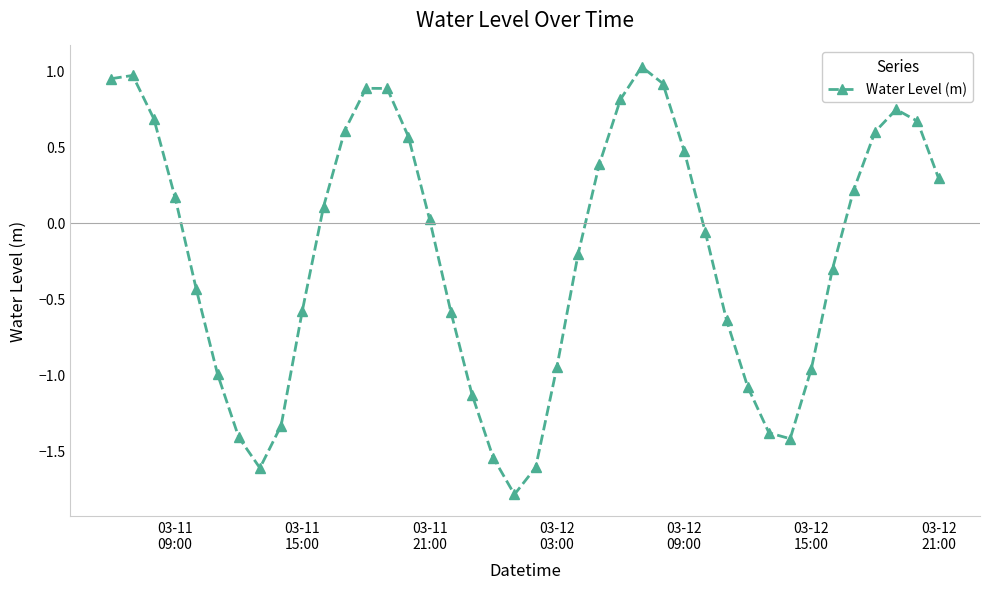

True or false: the data has more than 2 interior local peaks.

True